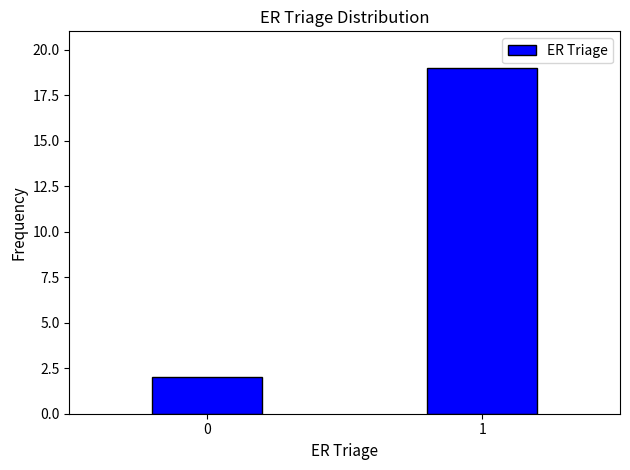

Reading left to right, what are all the values shown in this chart?

0=2	1=19